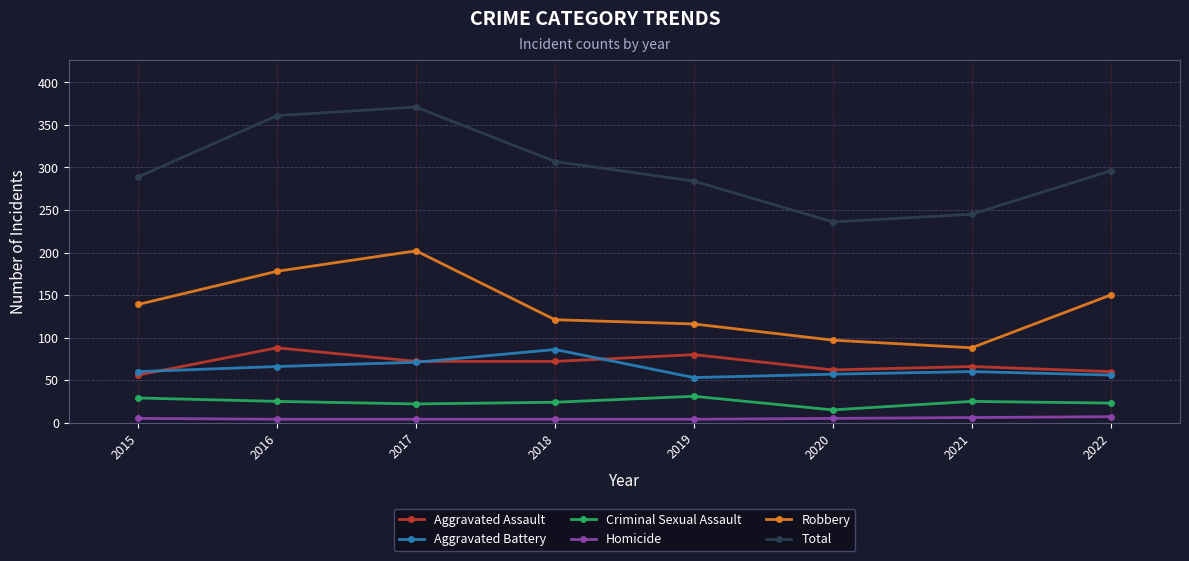

Which series has the widest spread of values?

Total